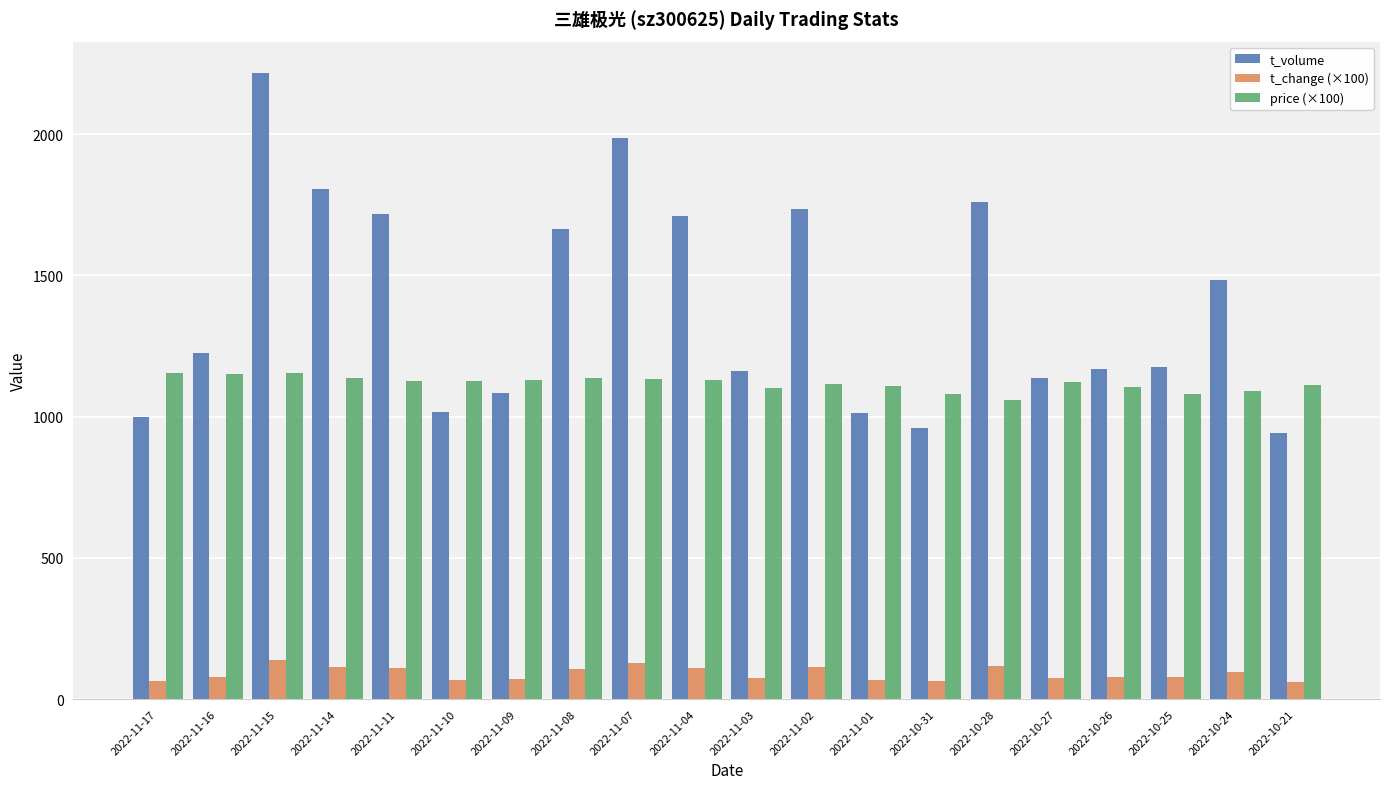

How many categories are shown in the chart?

20